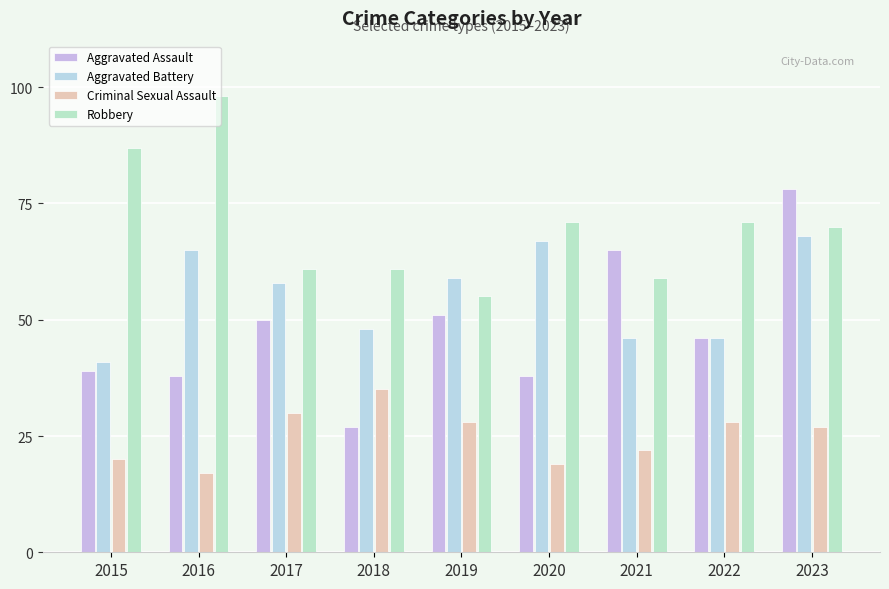

What is the sum of all Robbery values?

633